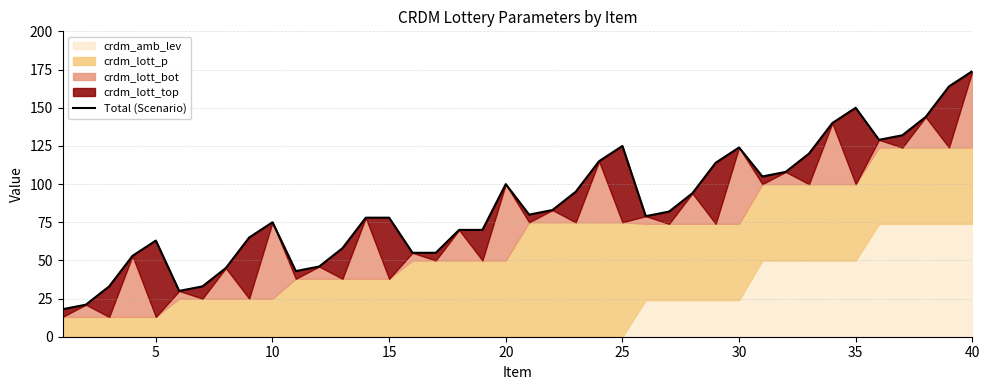

How many interior local valleys (lower than both neighbors) does the data have?

6